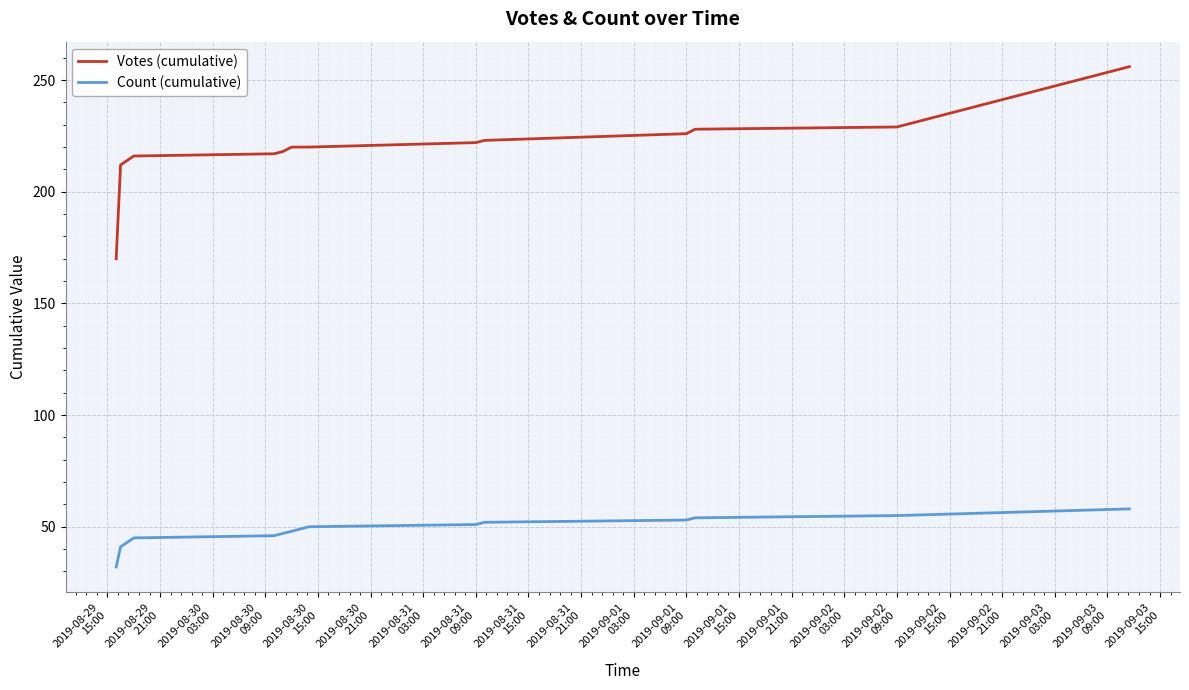

What is the maximum value for Count (cumulative)?

58